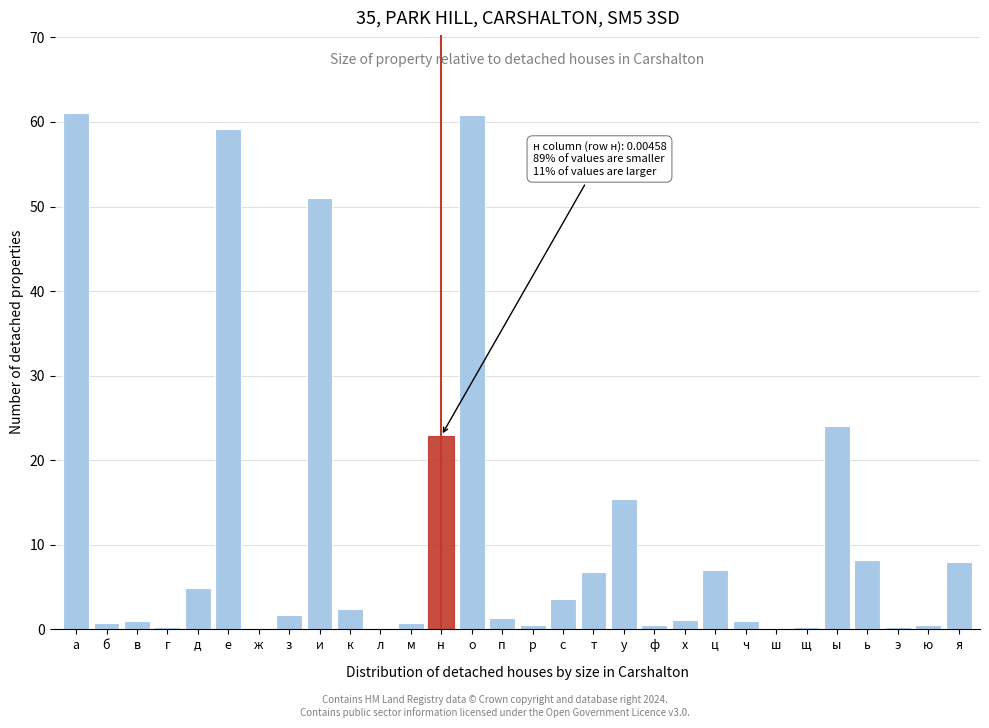

Between ц and щ, which is larger?

ц